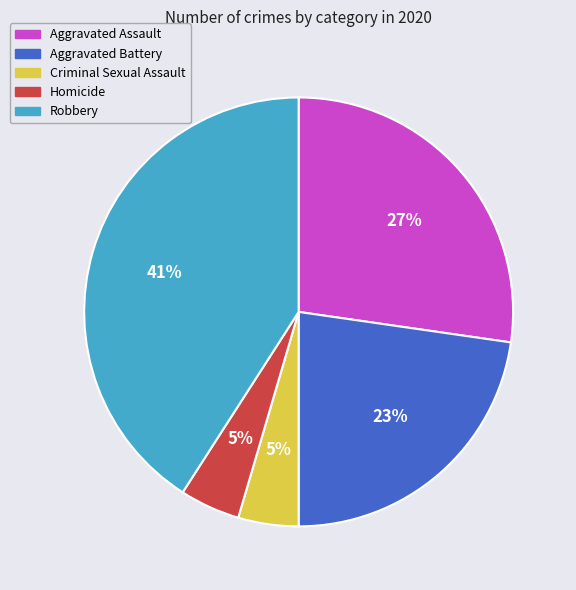

Is Aggravated Battery the majority of the pie?

No